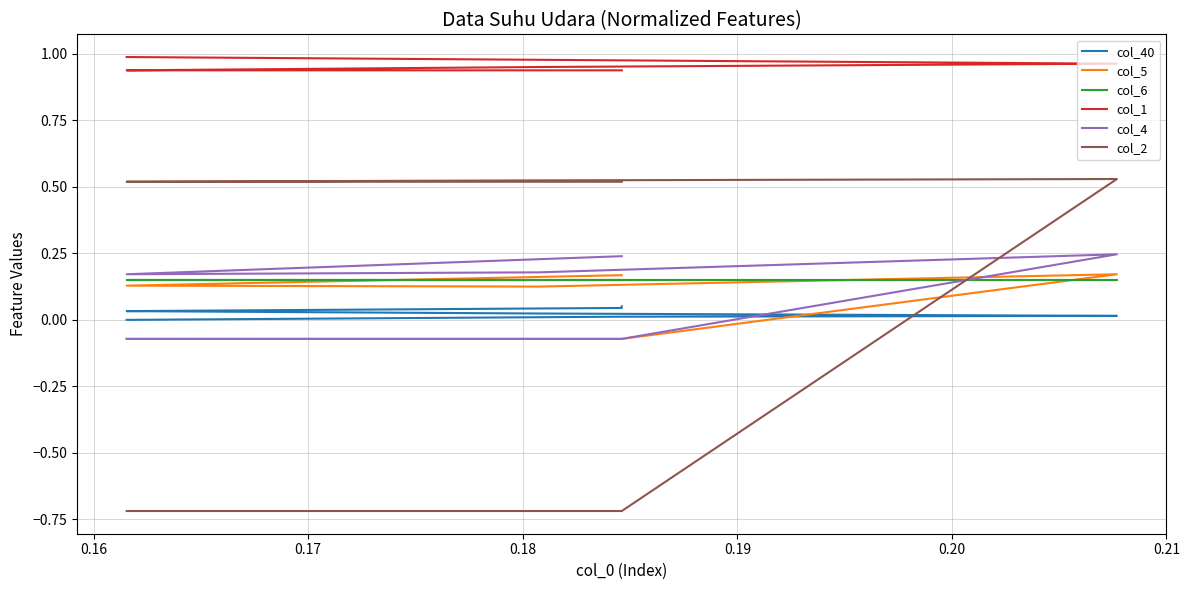

Does the chart have visible grid lines?

Yes